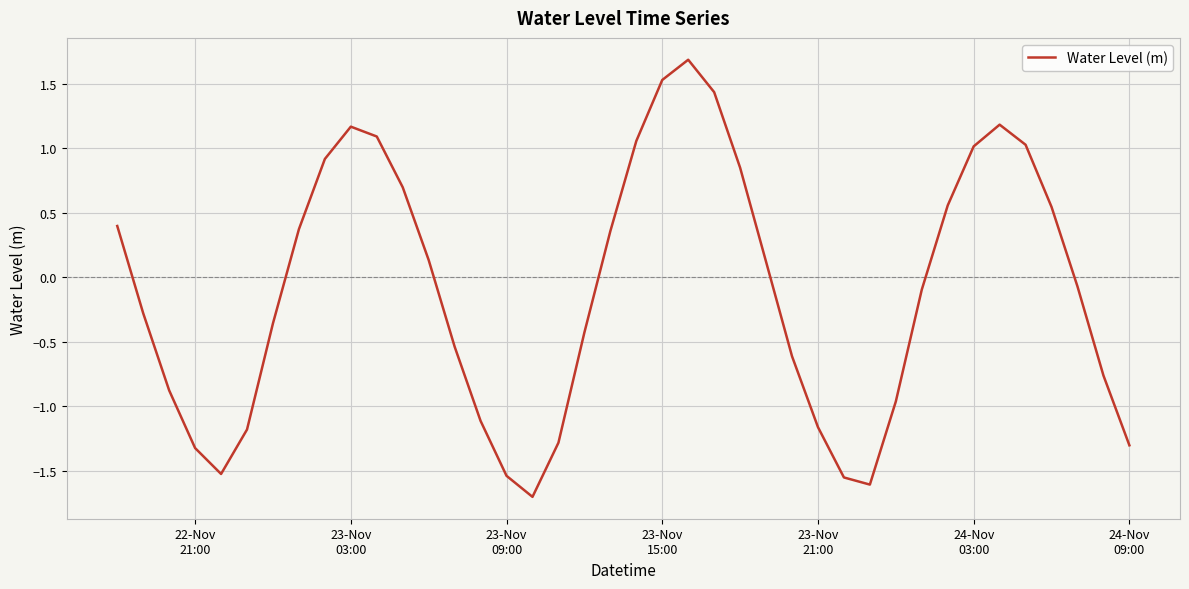

What is the greatest value displayed?

1.7